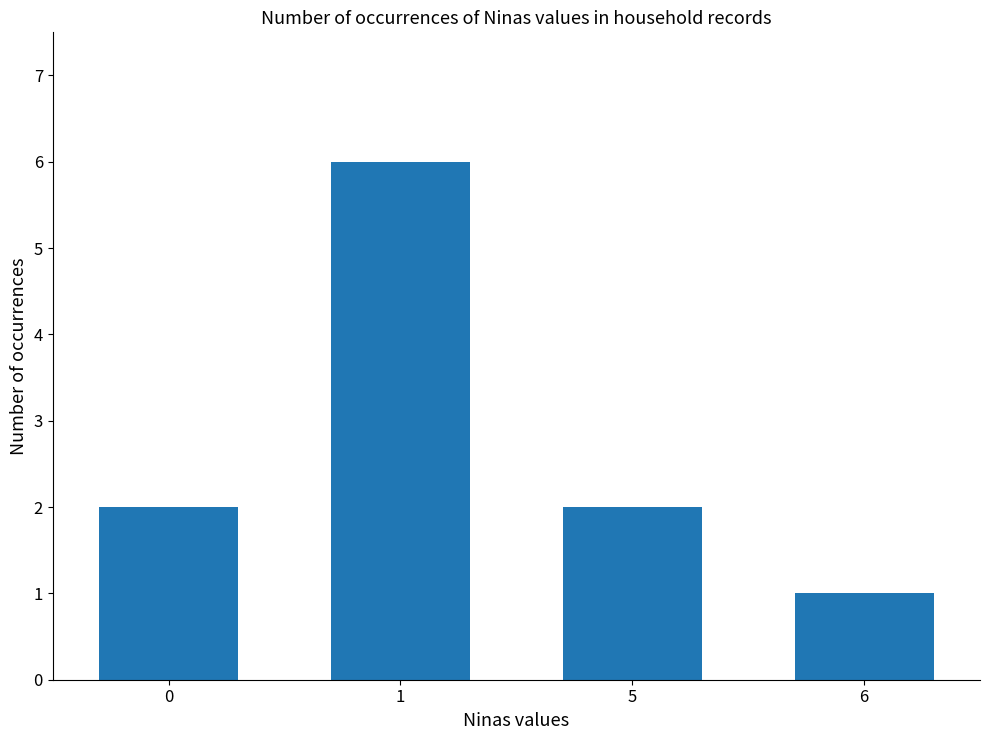

Reading right to left, what are all the values shown in this chart?

6=1	5=2	1=6	0=2